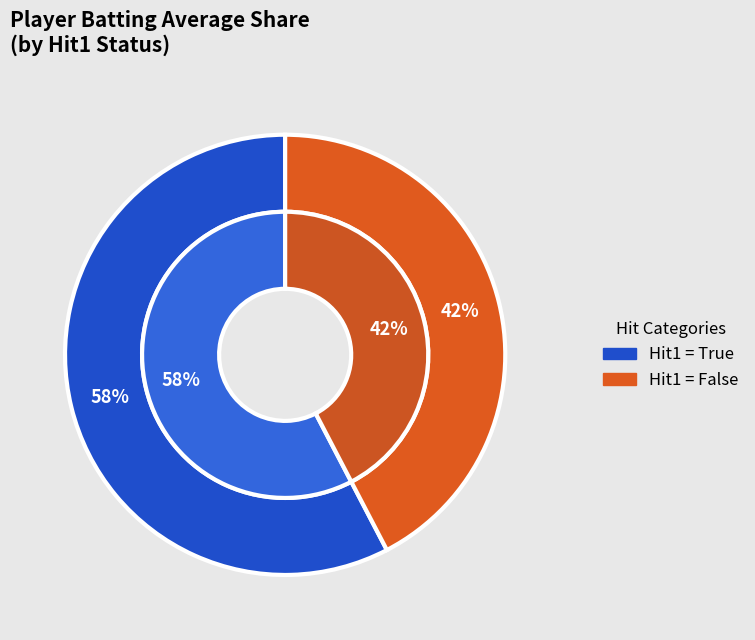

Count the number of slices in the pie.

2